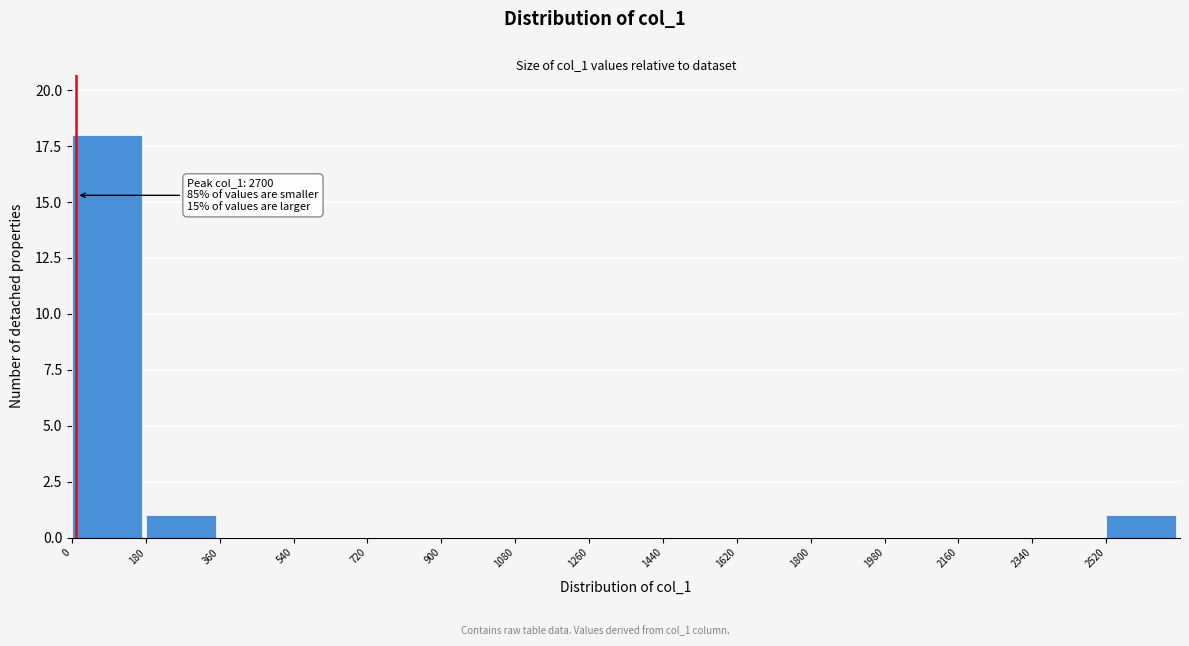

Over which range of the x-axis is the bar tallest?

0 to 180